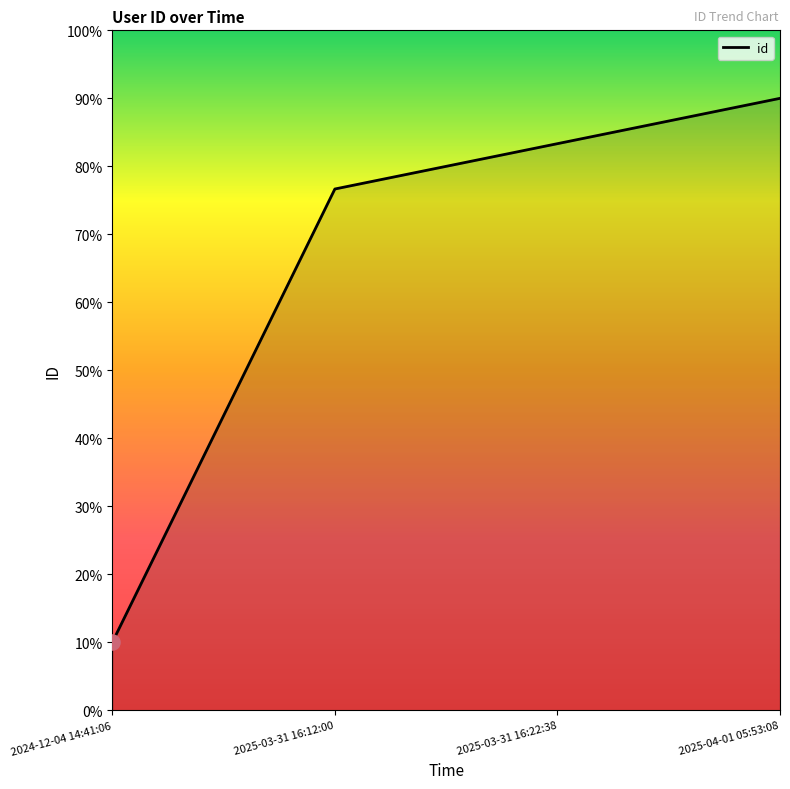

Between 2025-04-01 05:53:08 and 2025-03-31 16:12:00, which is larger?

2025-04-01 05:53:08